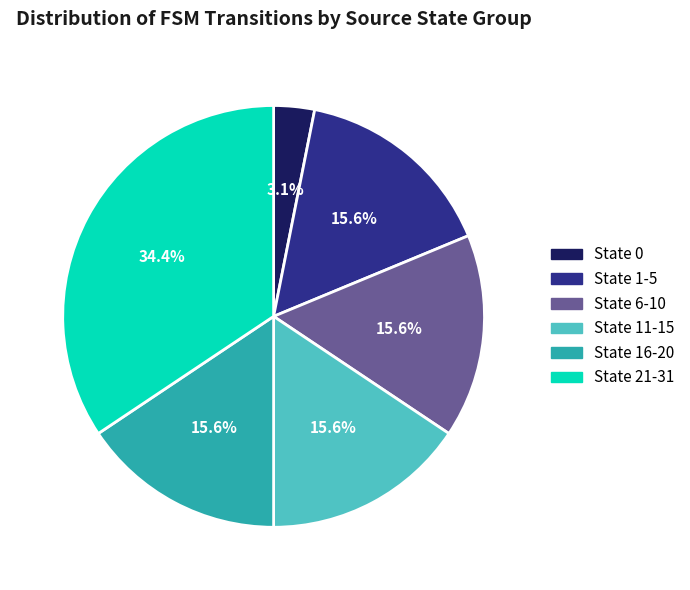

Between State 21-31 and State 6-10, which is larger?

State 21-31